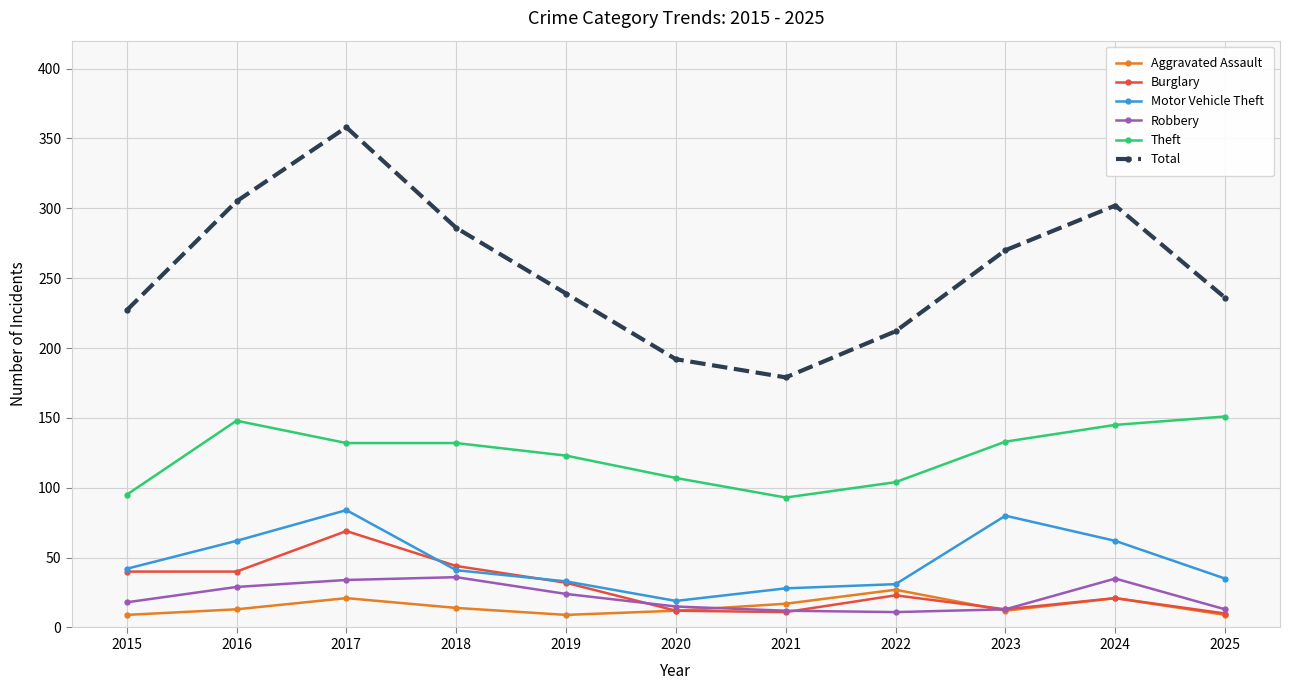

Where is the first local maximum for Aggravated Assault?

2017